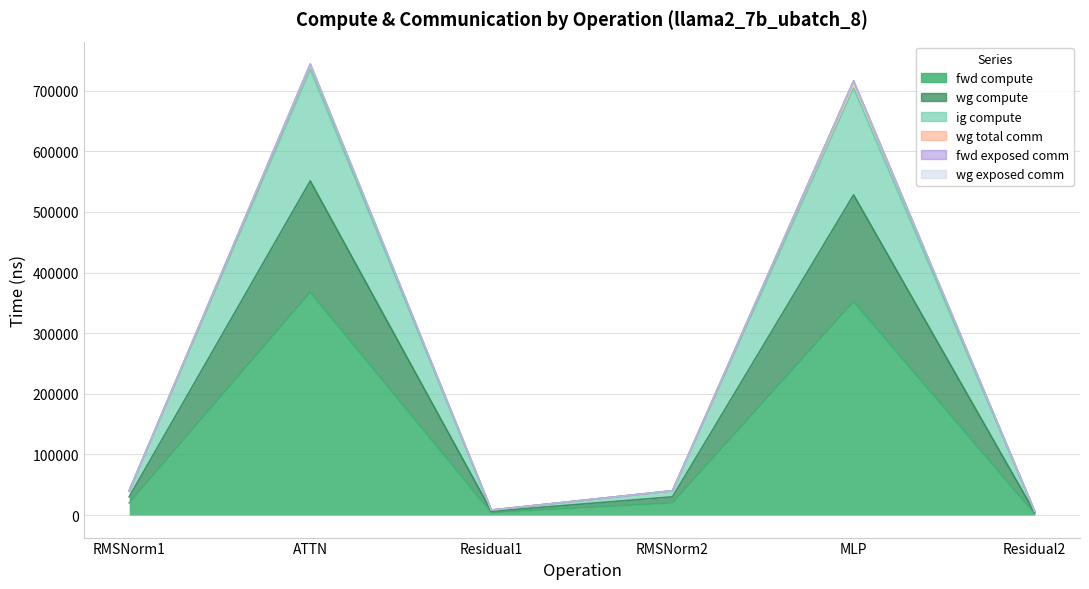

What position from the left is Residual1?

3